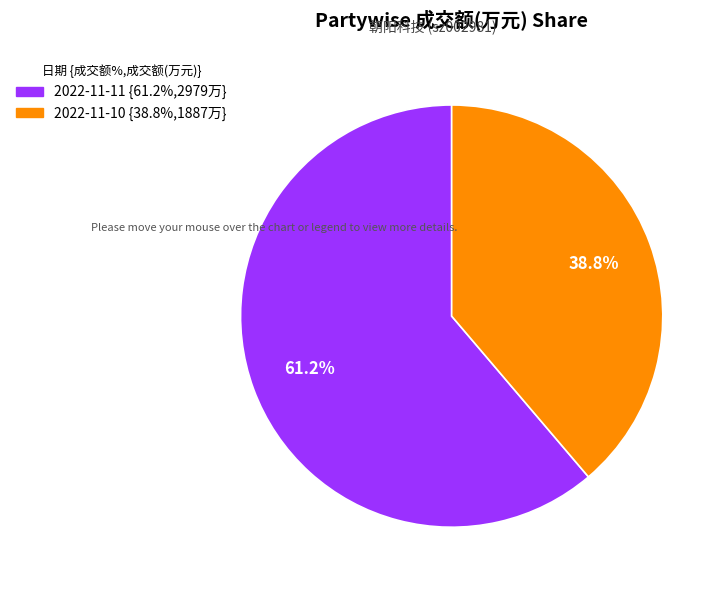

Which slice is the smallest?

2022-11-10